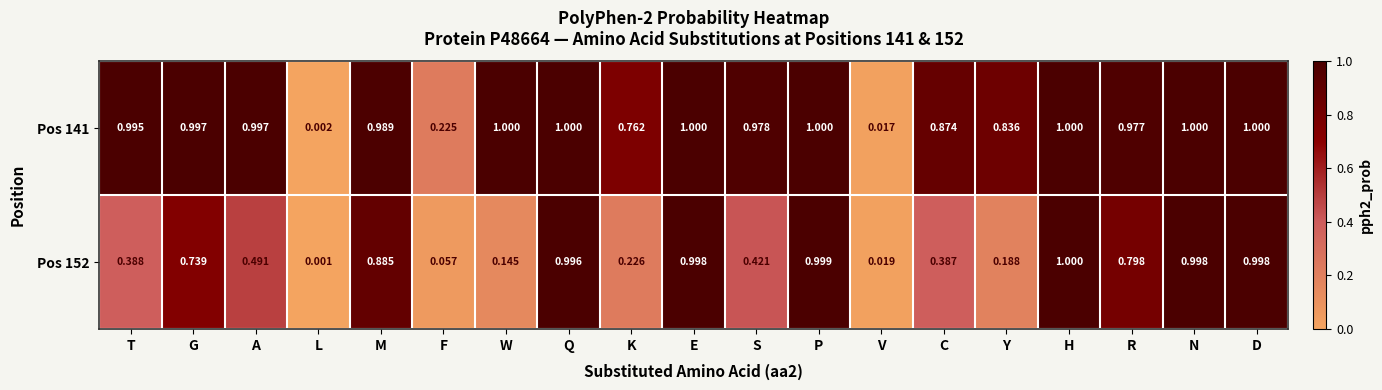

List the series in order of their overall mean, highest first.

Pos 141, Pos 152